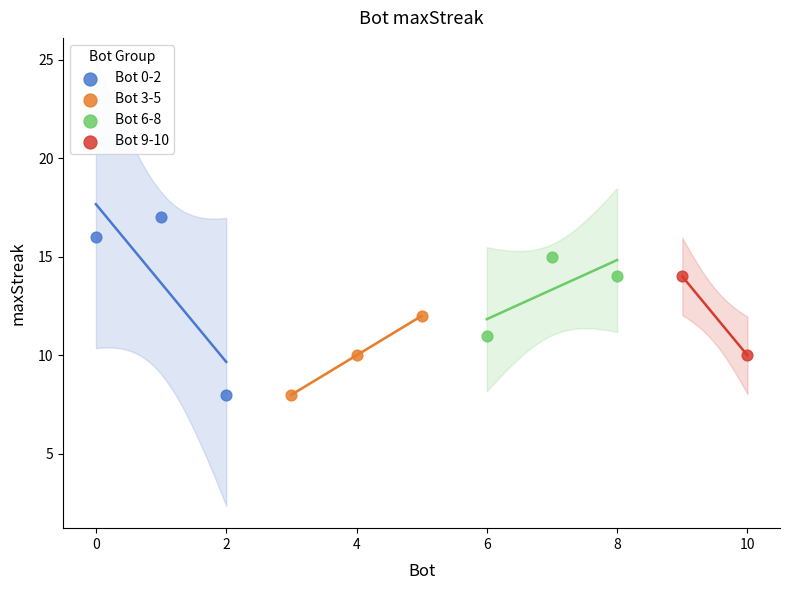

Which series contains the highest Y value?

Bot 0-2